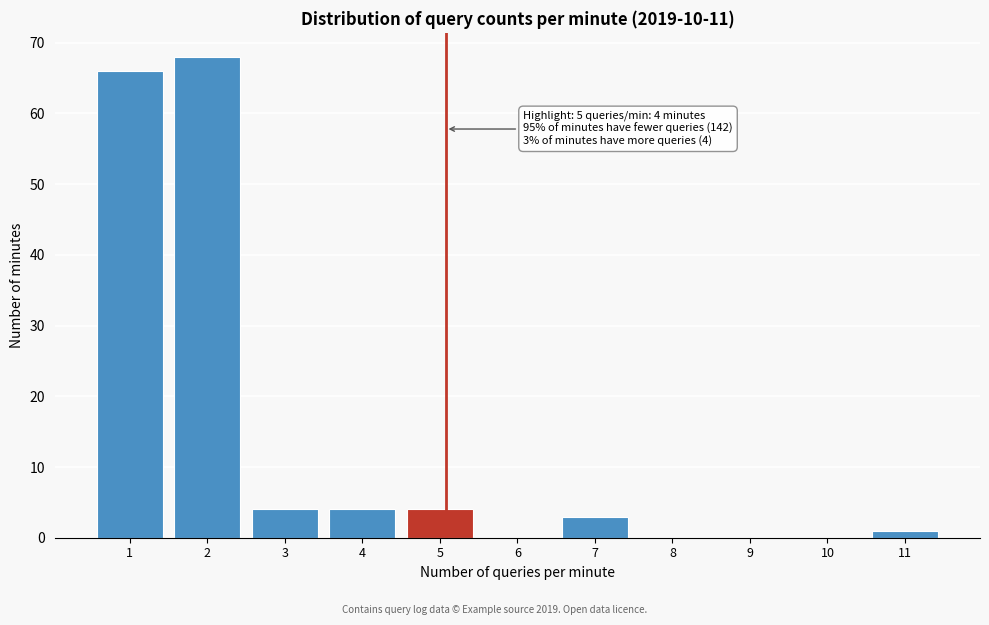

Reading left to right, transcribe all the data shown in this chart.

1=66	2=68	3=4	4=4	5=4	6=0	7=3	8=0	9=0	10=0	11=1